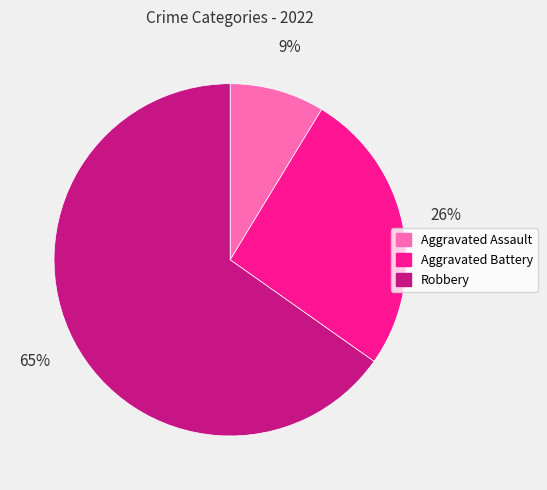

True or false: Aggravated Assault accounts for 20% of the total.

False